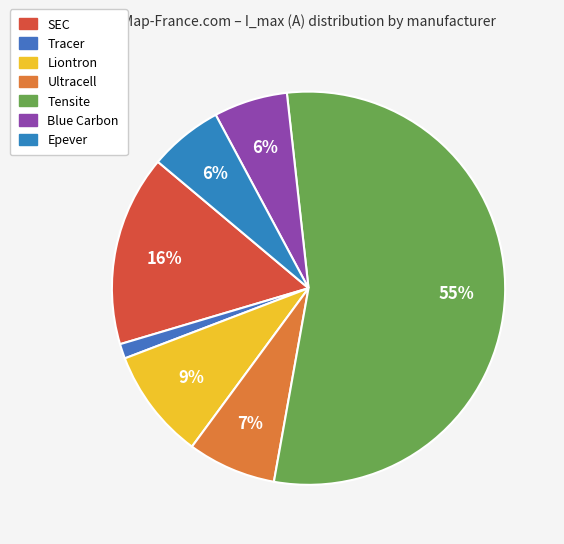

How many slices are in this pie chart?

7